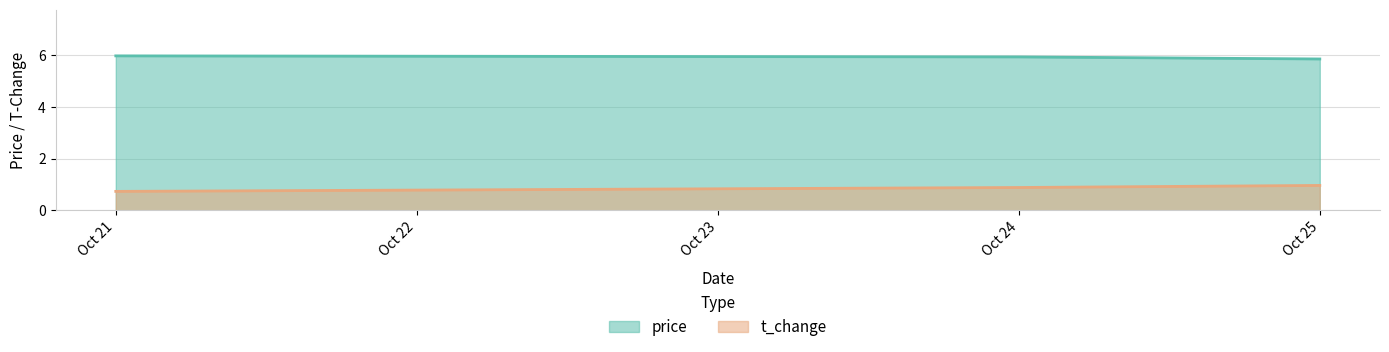

How many lines are shown in the chart?

2